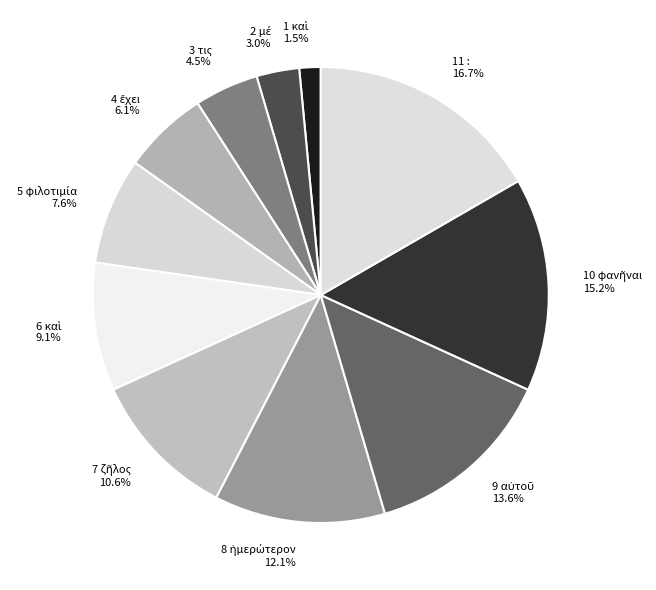

The 11 : slice represents 17% of the pie. True or false?

True